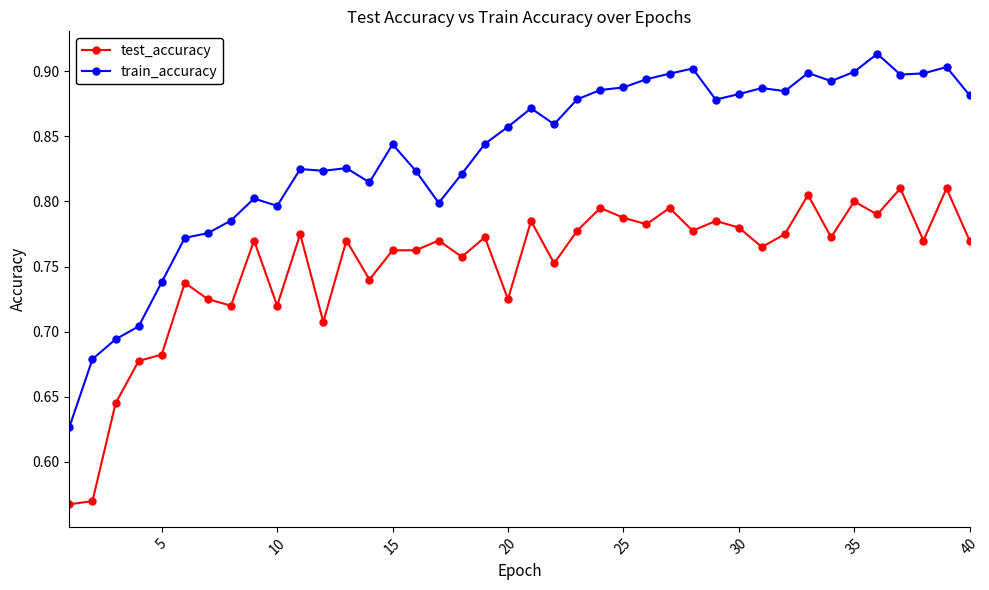

In train_accuracy, how many points are higher than both neighbors (excluding endpoints)?

10